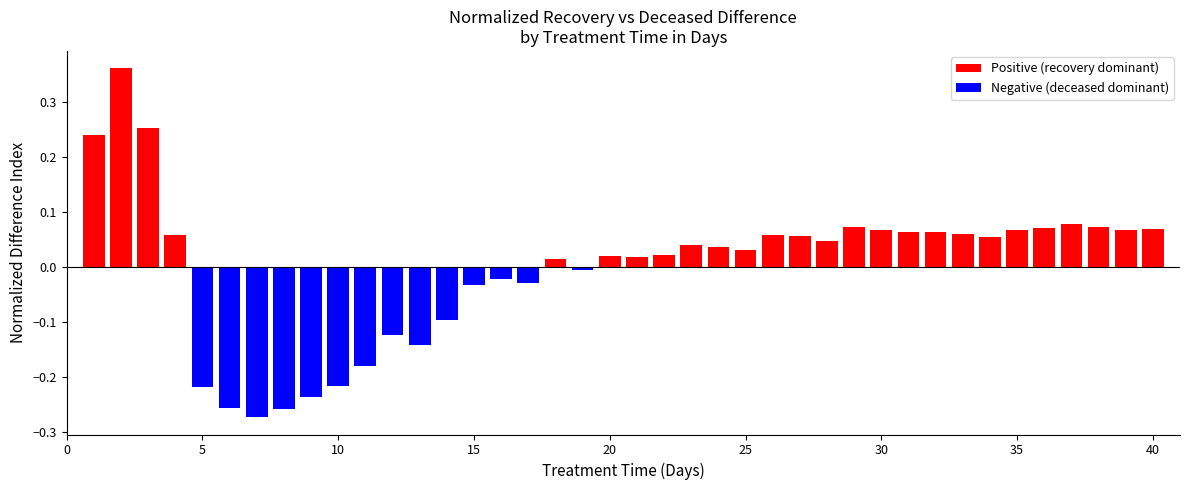

What is the difference between the second highest and second lowest values?

0.5